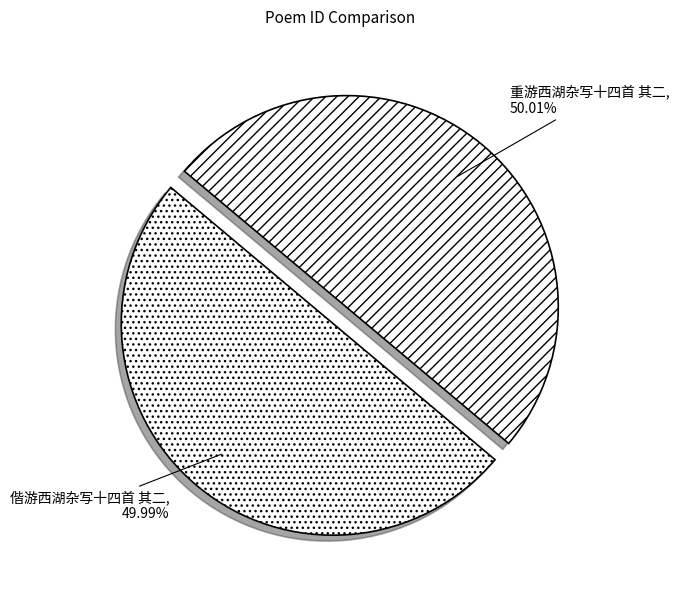

To the nearest percent, what is the combined percentage of 重游西湖杂写十四首 其二 and 偕游西湖杂写十四首 其二?

100%